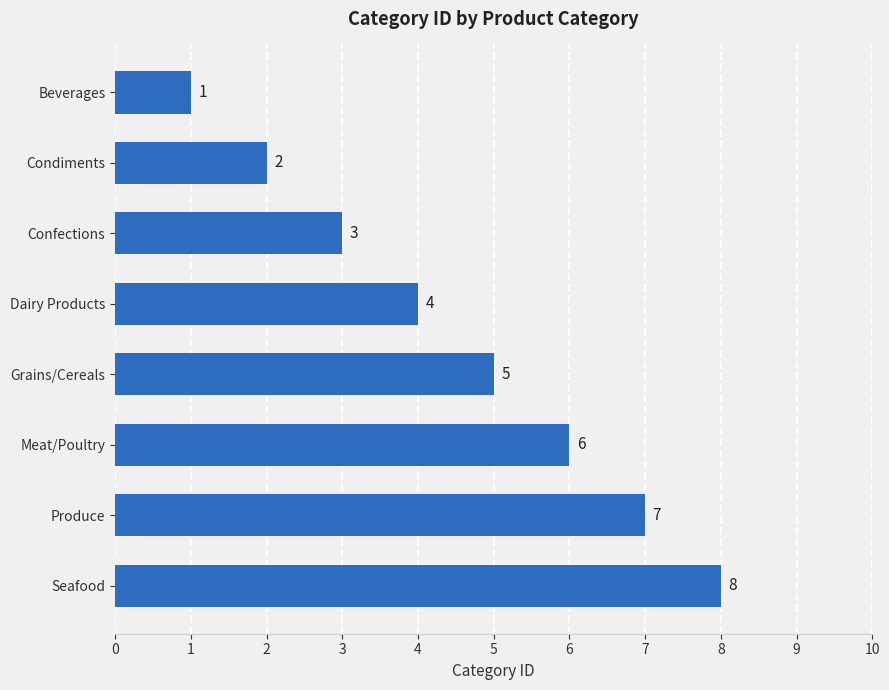

List the labels in order of value, largest first.

Seafood, Produce, Meat/Poultry, Grains/Cereals, Dairy Products, Confections, Condiments, Beverages